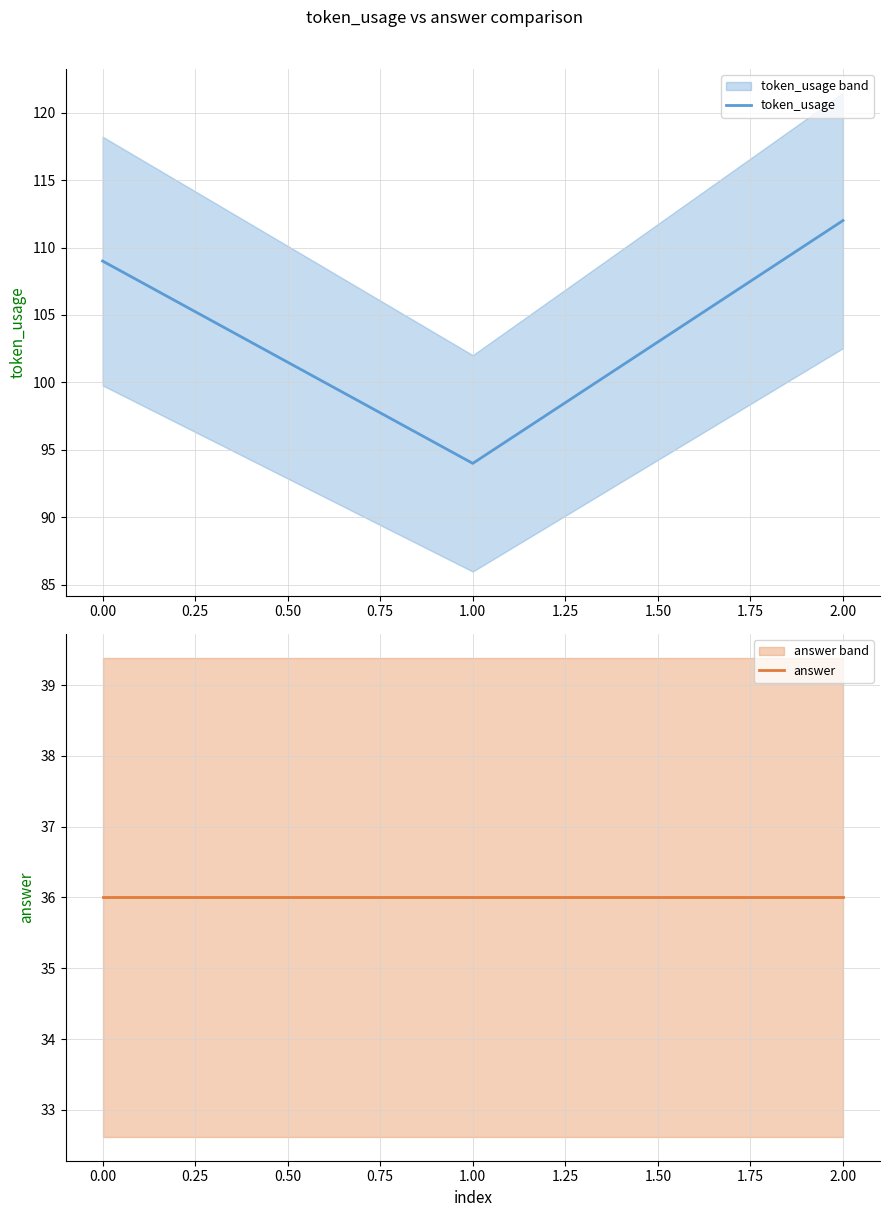

What is the average value of the answer series?

36